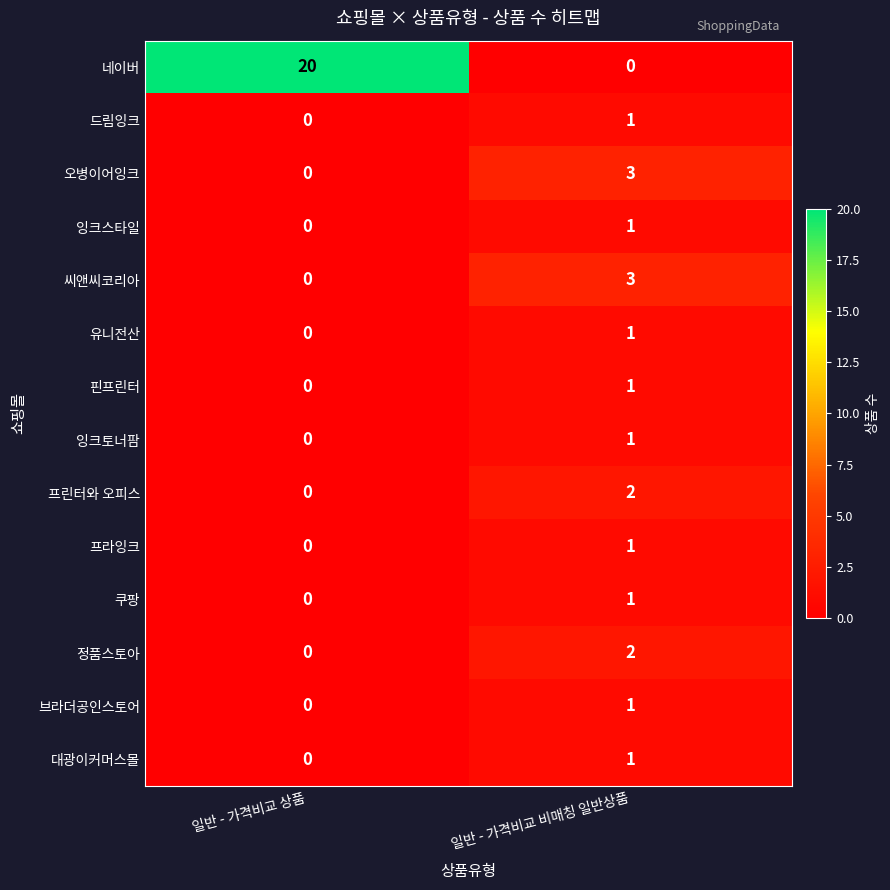

What is the maximum value for 씨앤씨코리아?

3